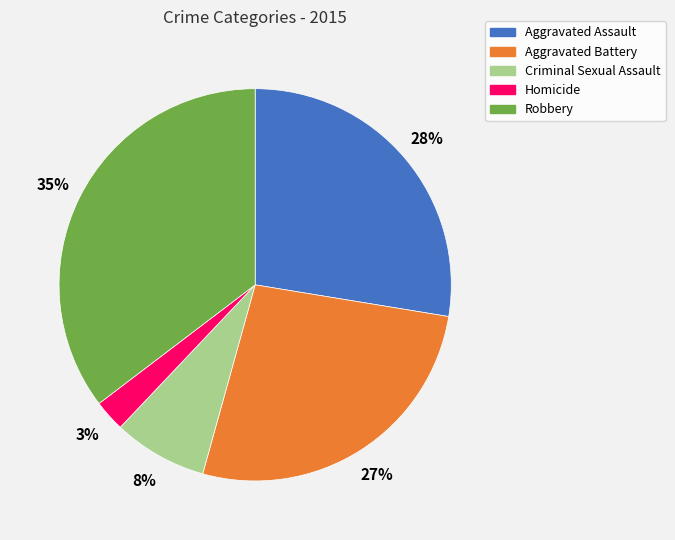

Rank the categories by value from lowest to highest.

Homicide, Criminal Sexual Assault, Aggravated Battery, Aggravated Assault, Robbery